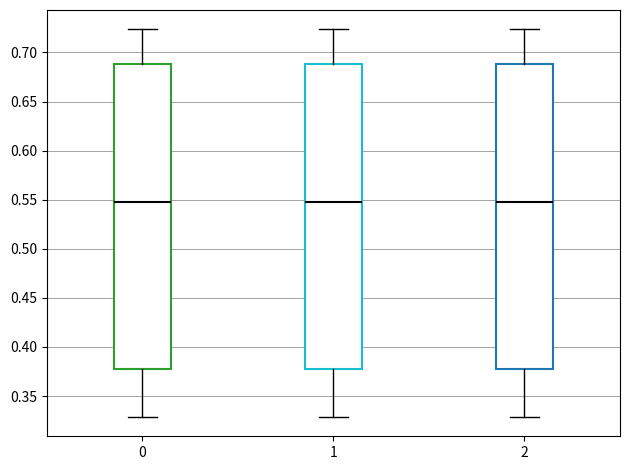

Reading left to right, transcribe this box plot: for each box, give where its median line is, the range the box spans, and where its two whiskers end, as read against the y-axis. The values are not printed on the chart, so give them approximately, as read against the axis.

0: median 0.550, box 0.375 to 0.690, whiskers 0.330 to 0.725
1: median 0.550, box 0.375 to 0.690, whiskers 0.330 to 0.725
2: median 0.550, box 0.375 to 0.690, whiskers 0.330 to 0.725